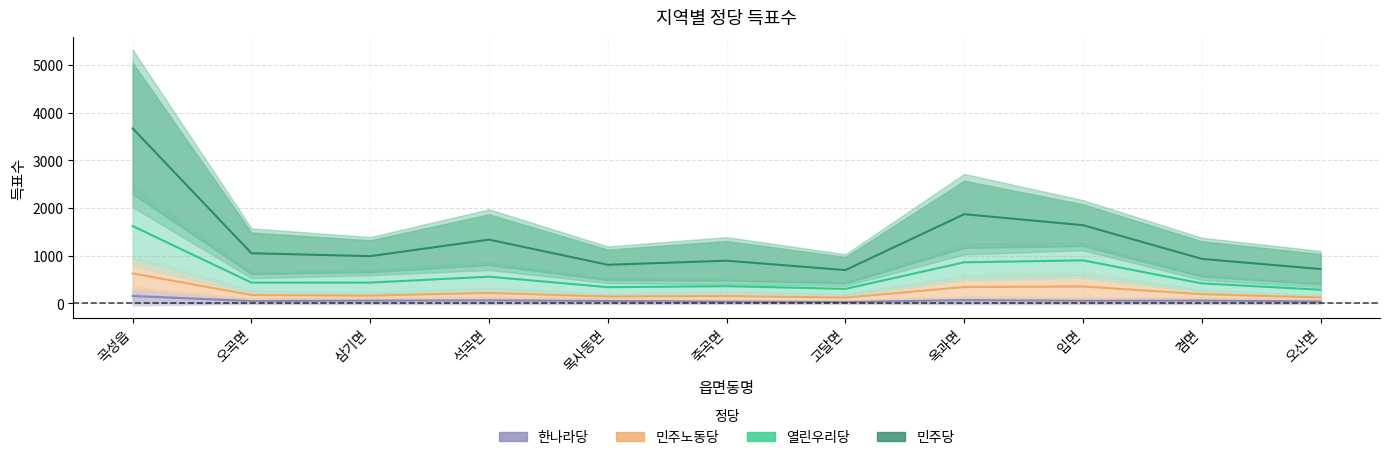

The 열린우리당 series shows 473.6 at 석곡면. True or false?

False